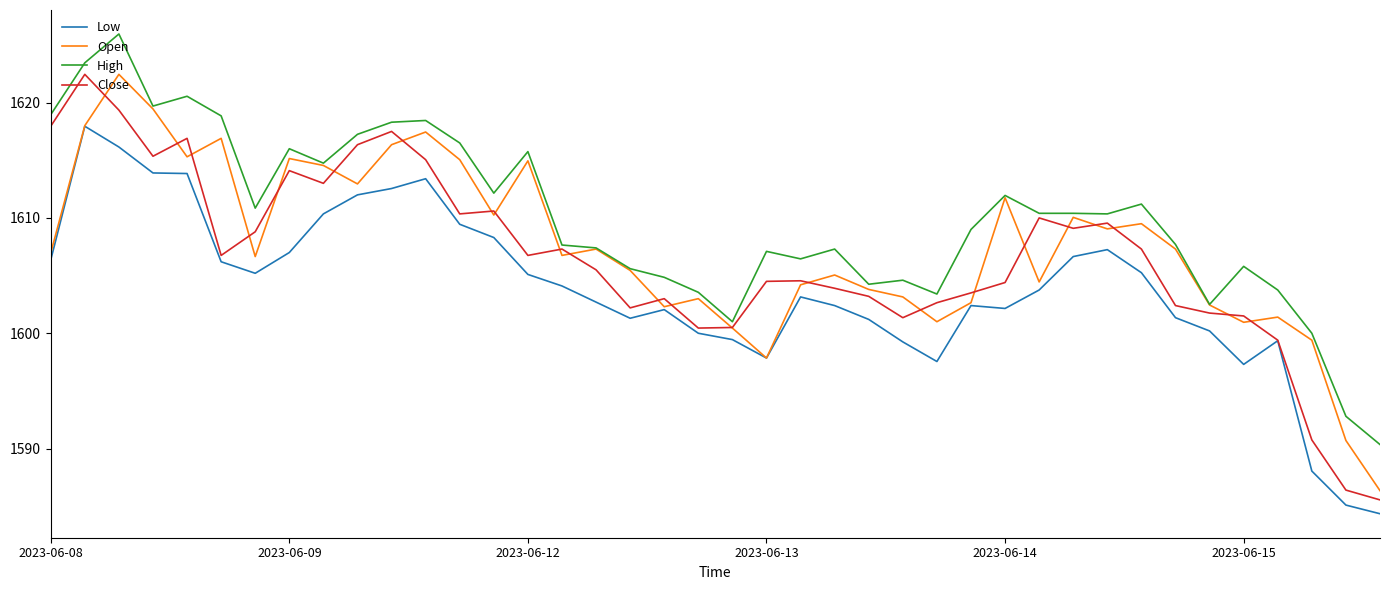

Which series has the largest total across all categories?

High